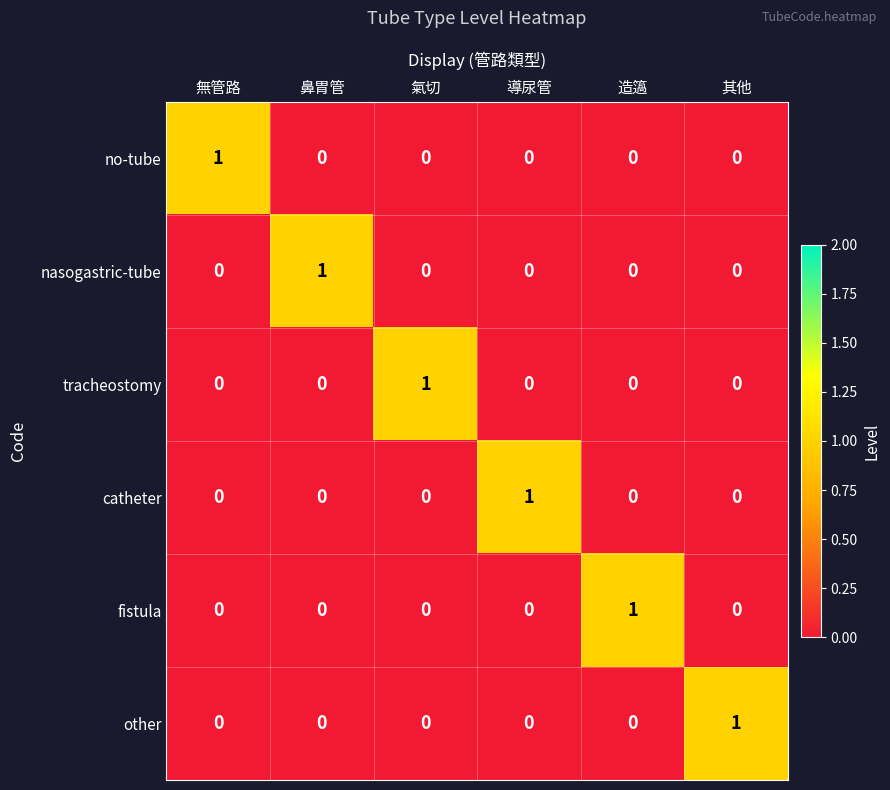

Is it true that no-tube equals 1 at 導尿管?

False